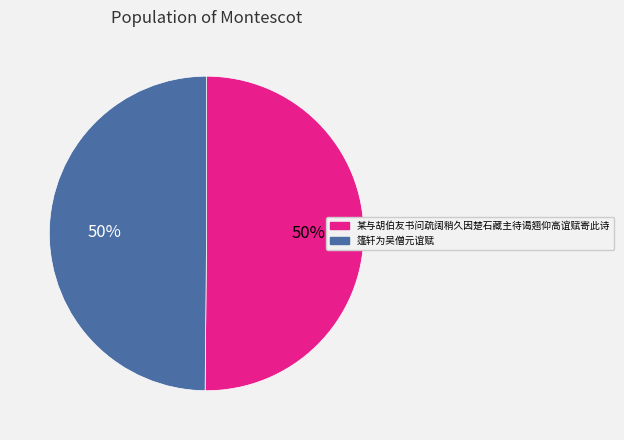

Do 篷轩为吴僧元谊赋 and 某与胡伯友书问疏阔稍久因楚石藏主待谒翘仰高谊赋寄此诗 together represent more than half of the pie?

Yes